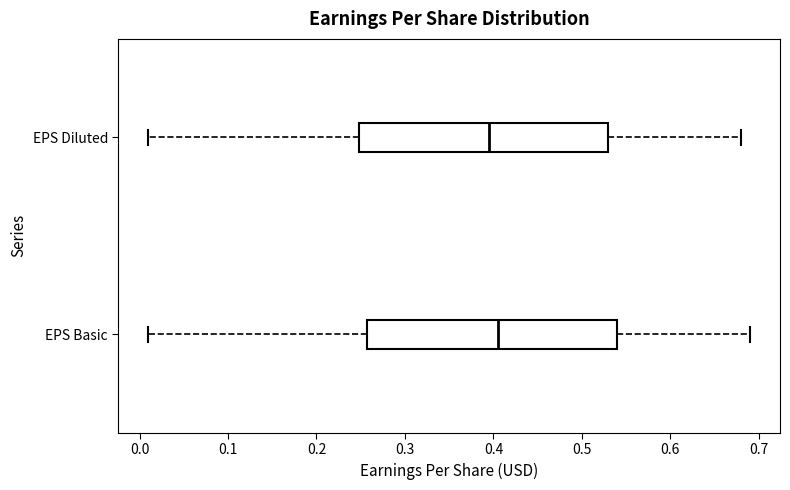

Reading bottom to top, transcribe this box plot: for each box, give where its median line is, the range the box spans, and where its two whiskers end, as read against the x-axis. The values are not printed on the chart, so give them approximately, as read against the axis.

EPS Basic: median 0.41, box 0.26 to 0.54, whiskers 0.01 to 0.69
EPS Diluted: median 0.40, box 0.25 to 0.53, whiskers 0.01 to 0.68